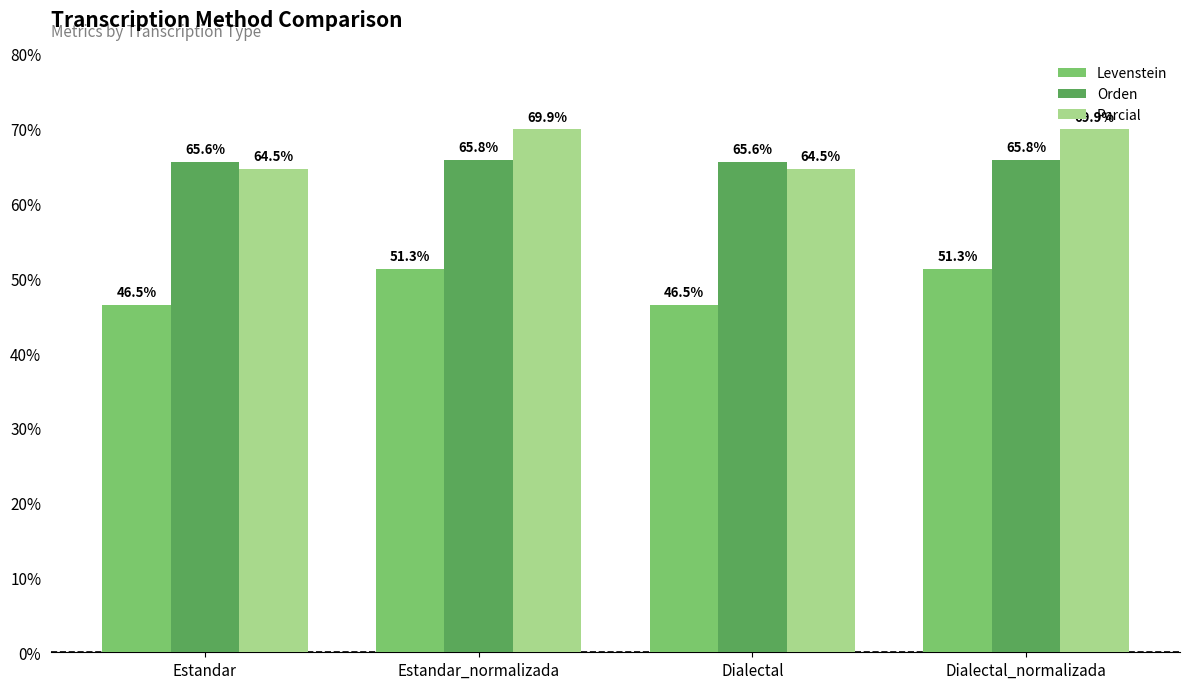

What is the sum of all Orden values?

262.8